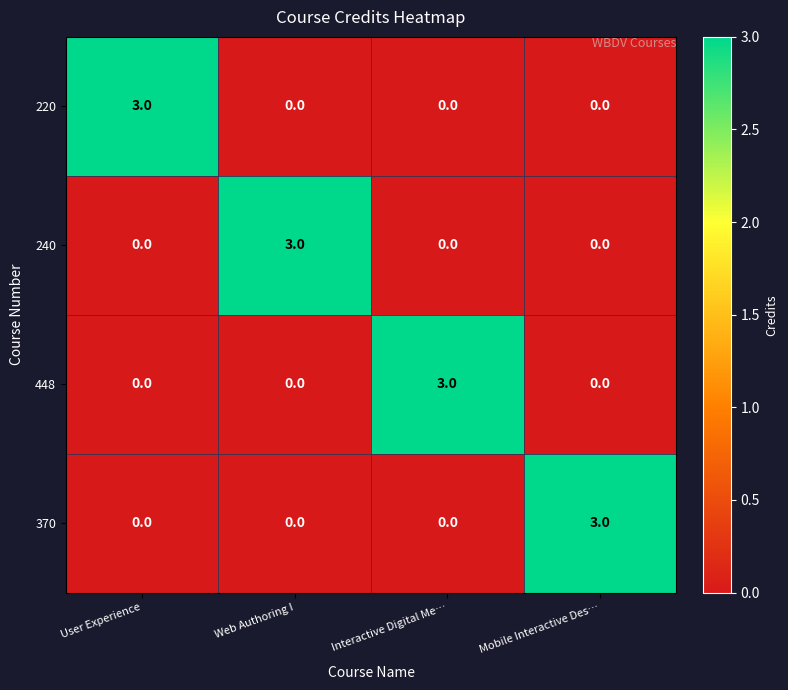

Count the 370 values in the range 0 to 3.

4